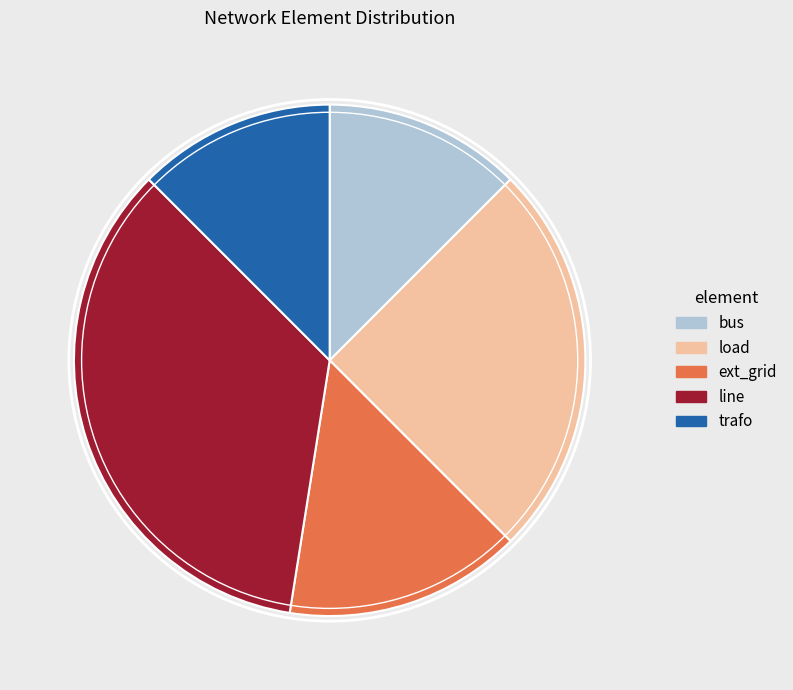

What is the ratio of the value at ext_grid to the value at bus?

1.2